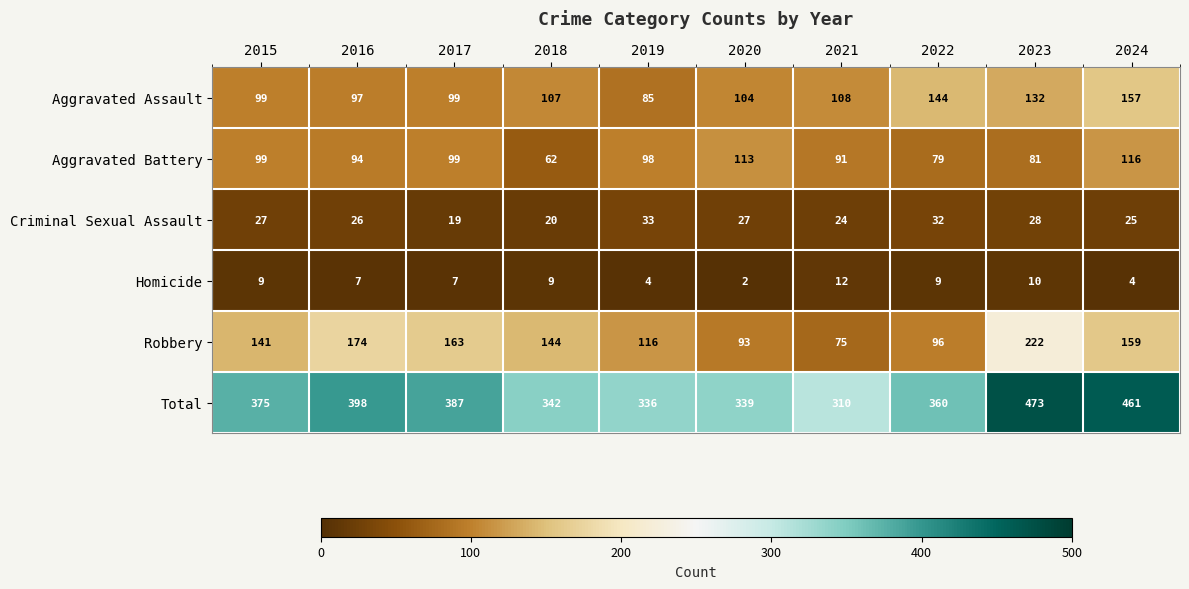

What is the difference between the maximum and minimum values in the Criminal Sexual Assault series?

14